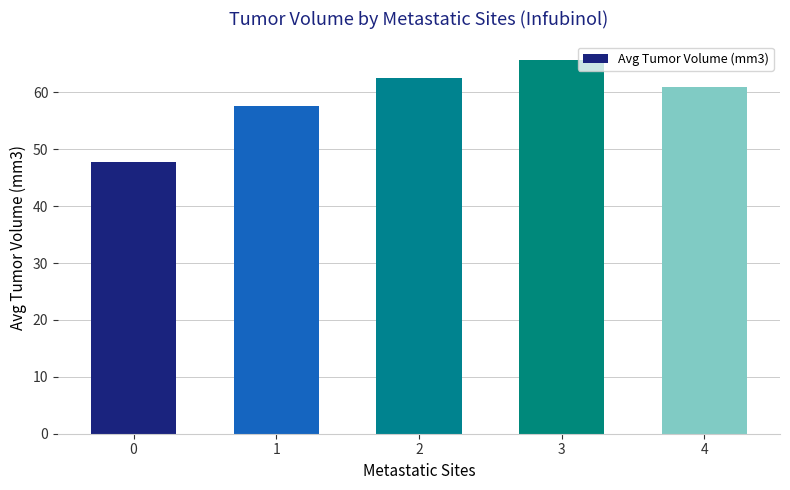

How many bars are there in total?

5